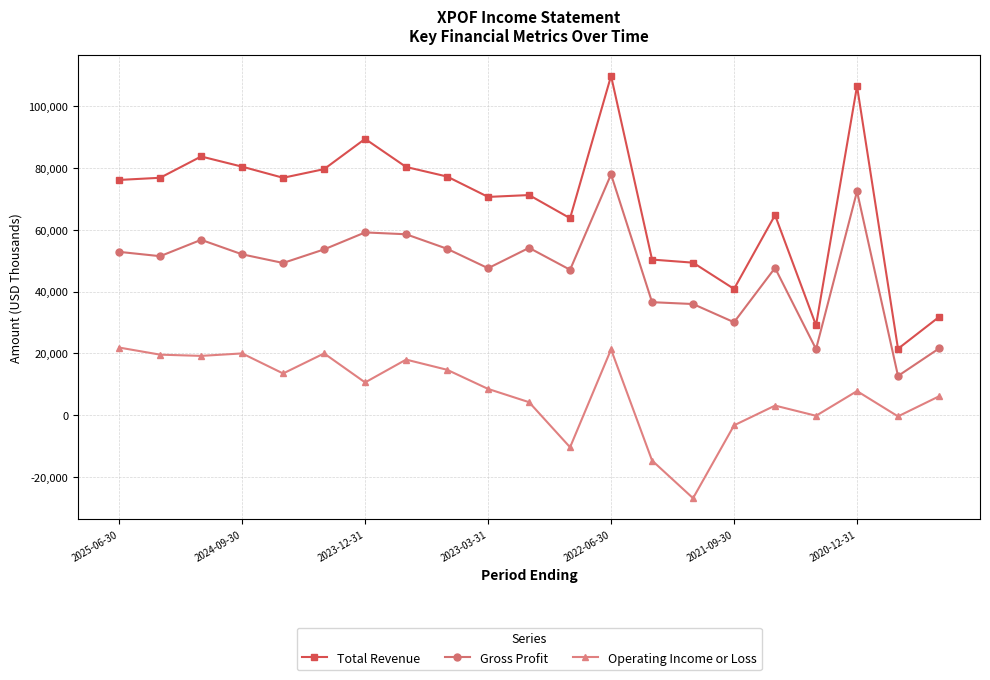

Which series has the largest total across all categories?

Total Revenue